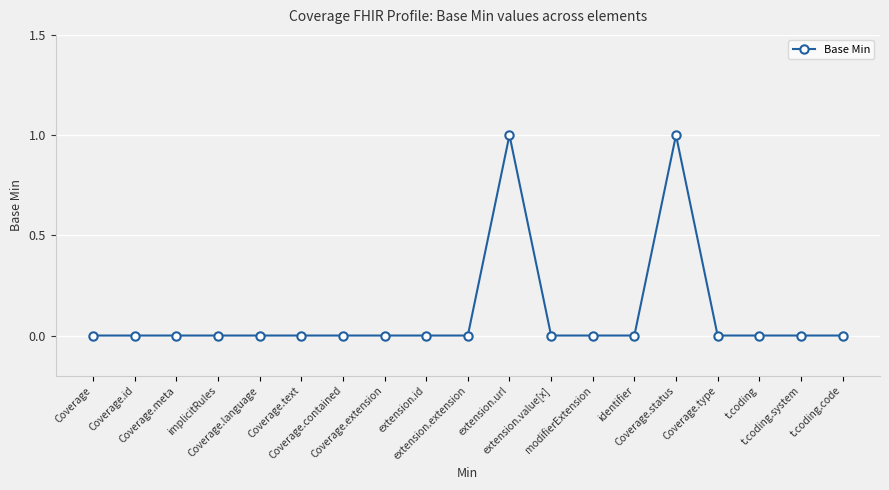

Count the number of data series in this chart.

1